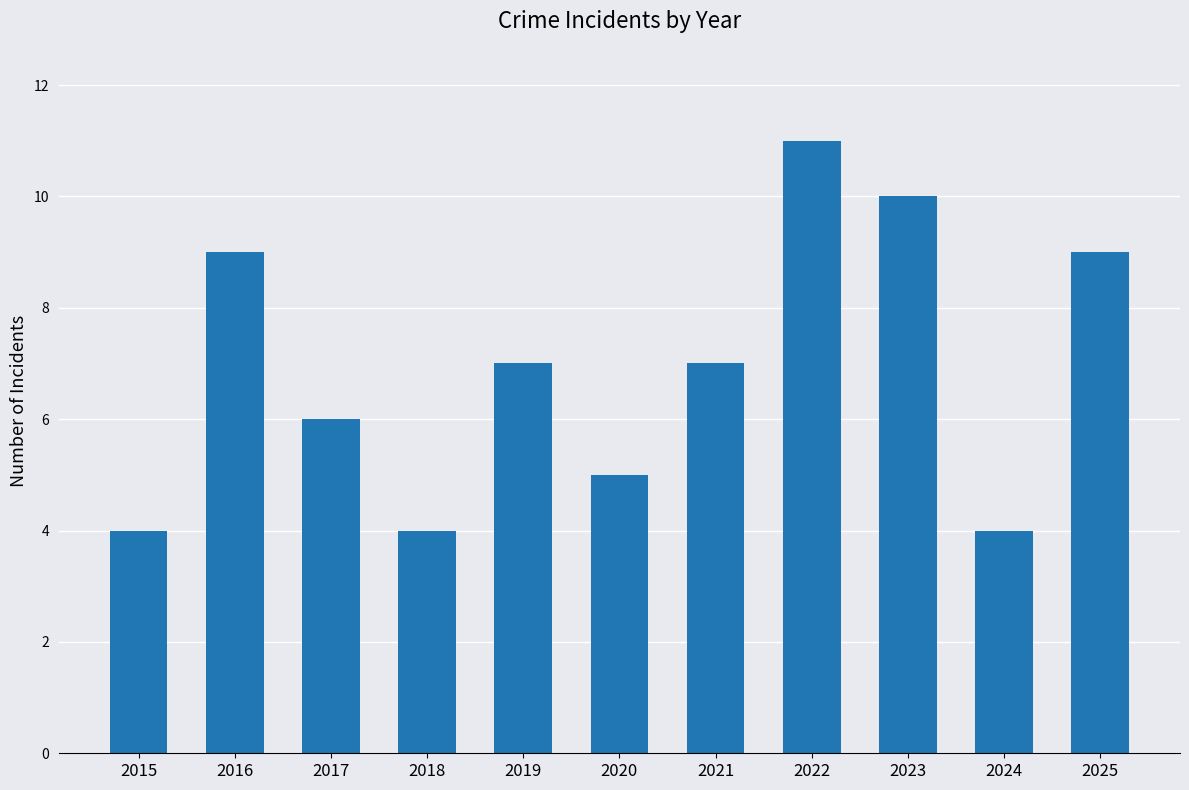

Reading right to left, transcribe all the data shown in this chart.

9	4	10	11	7	5	7	4	6	9	4